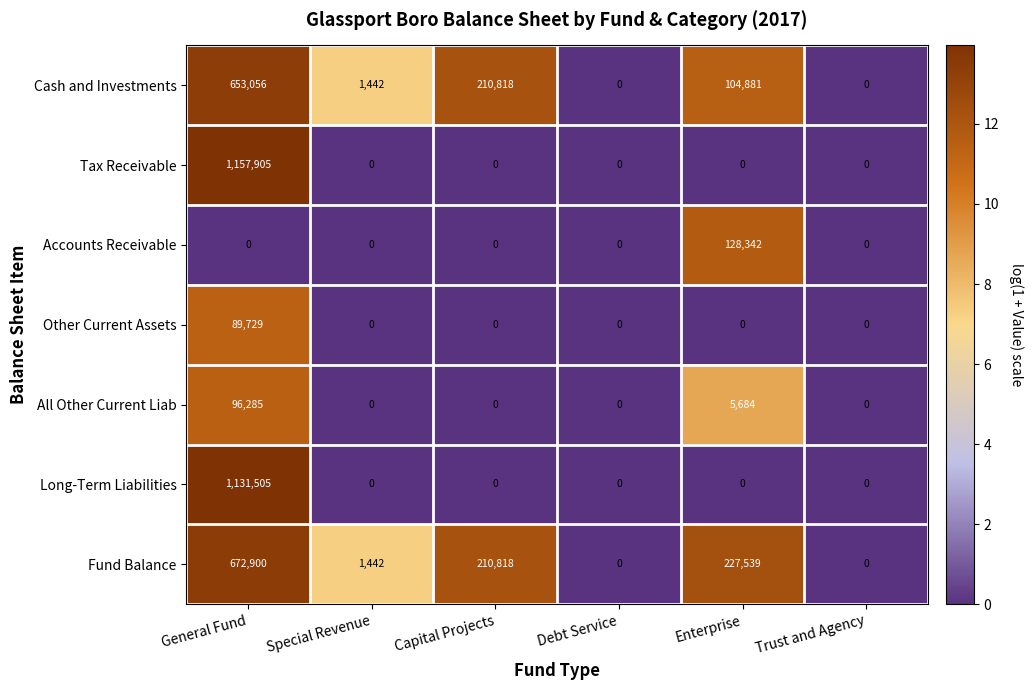

How many data points does each series have?

6